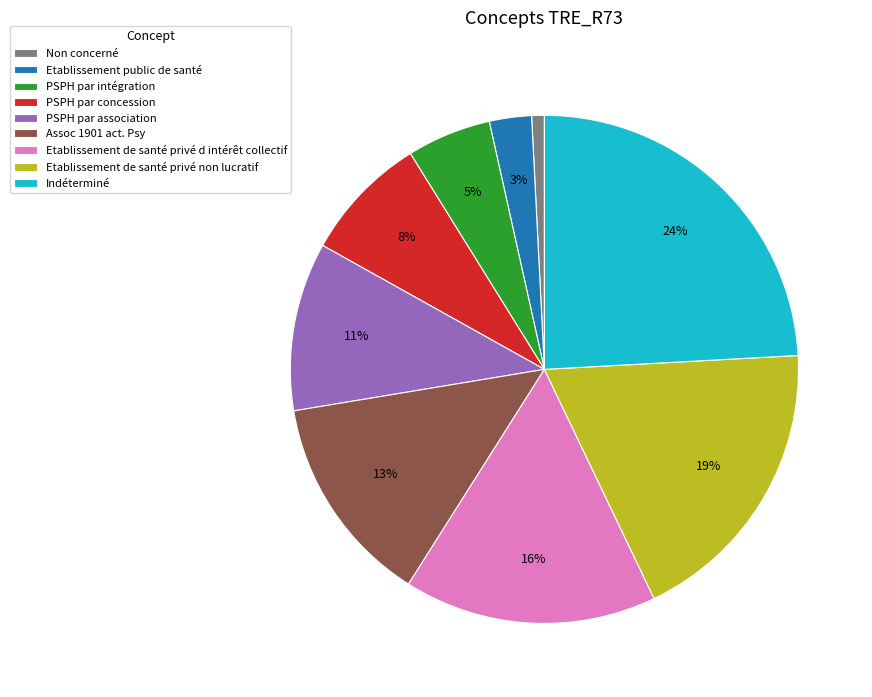

How many segments does this pie chart have?

9